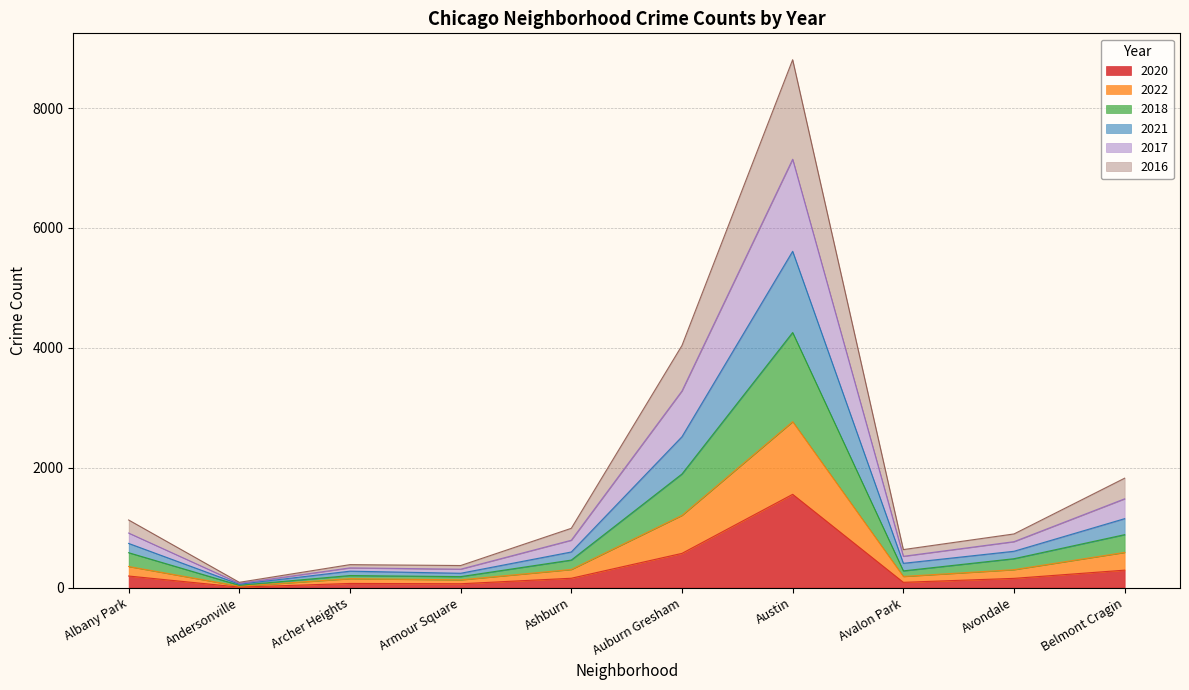

True or false: 2017 and 2016 intersect in this chart.

False